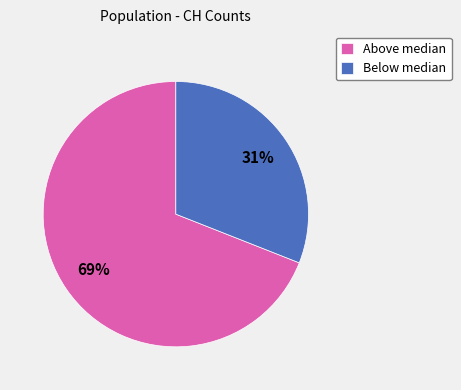

True or false: Below median accounts for 23% of the total.

False